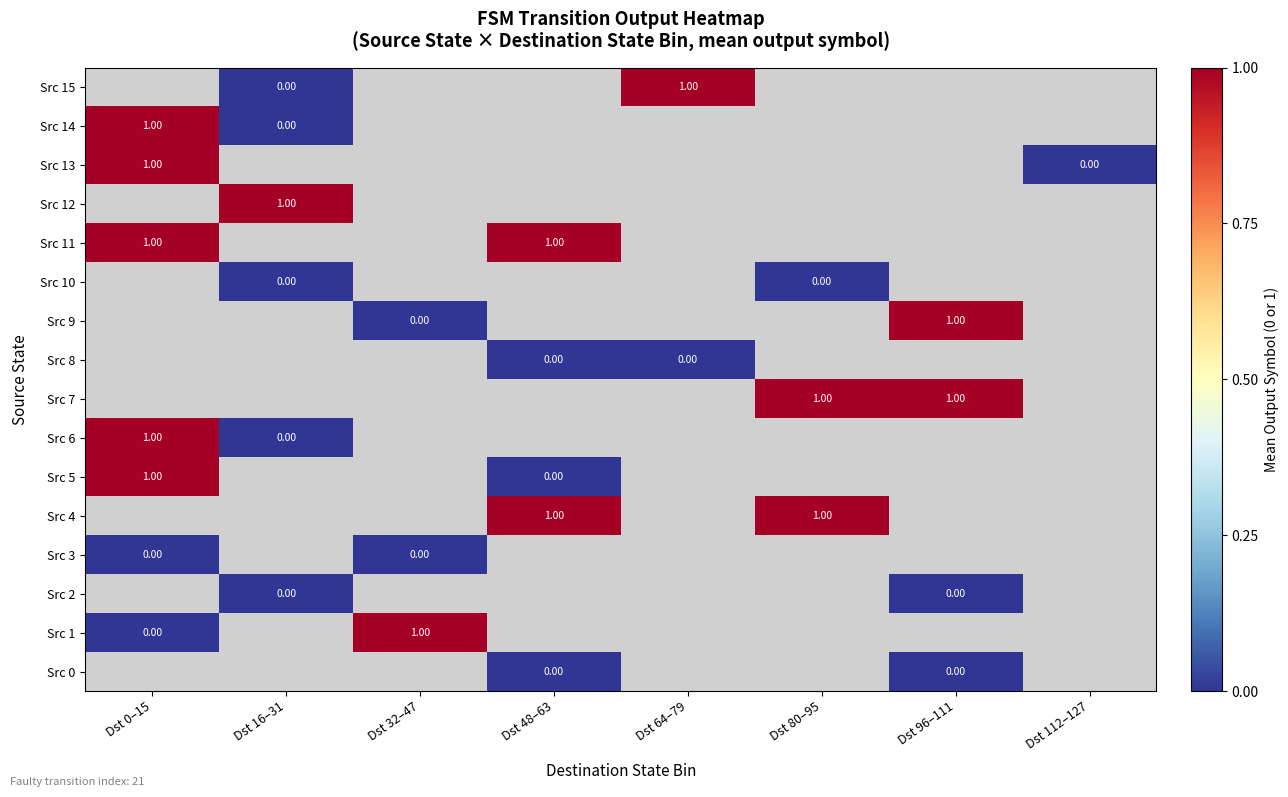

Which label corresponds to the largest value in the chart?

Dst 32–47